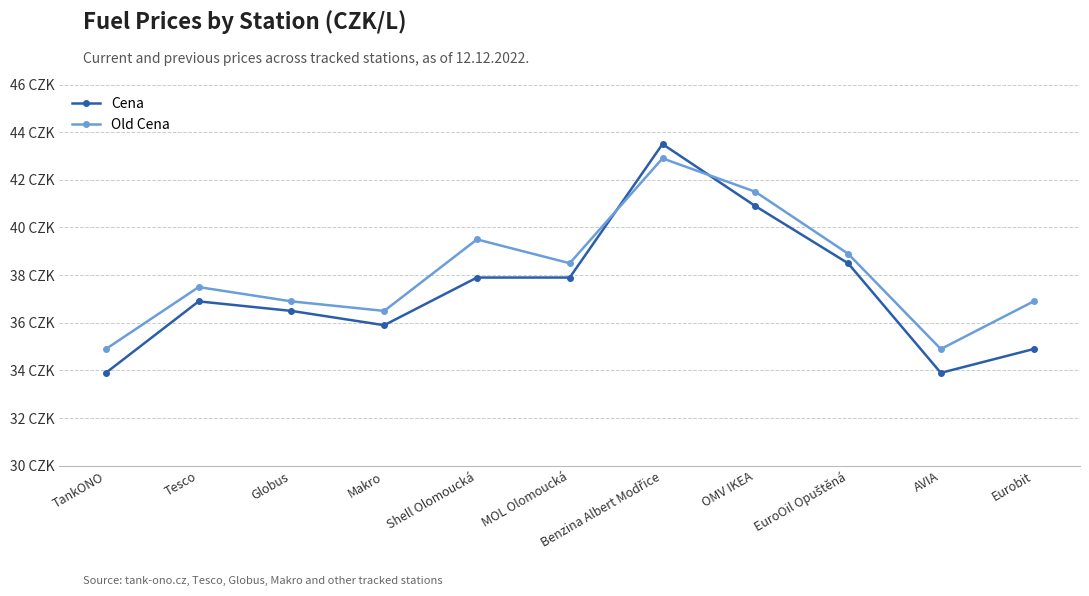

At which category does Cena reach its first local peak?

Tesco